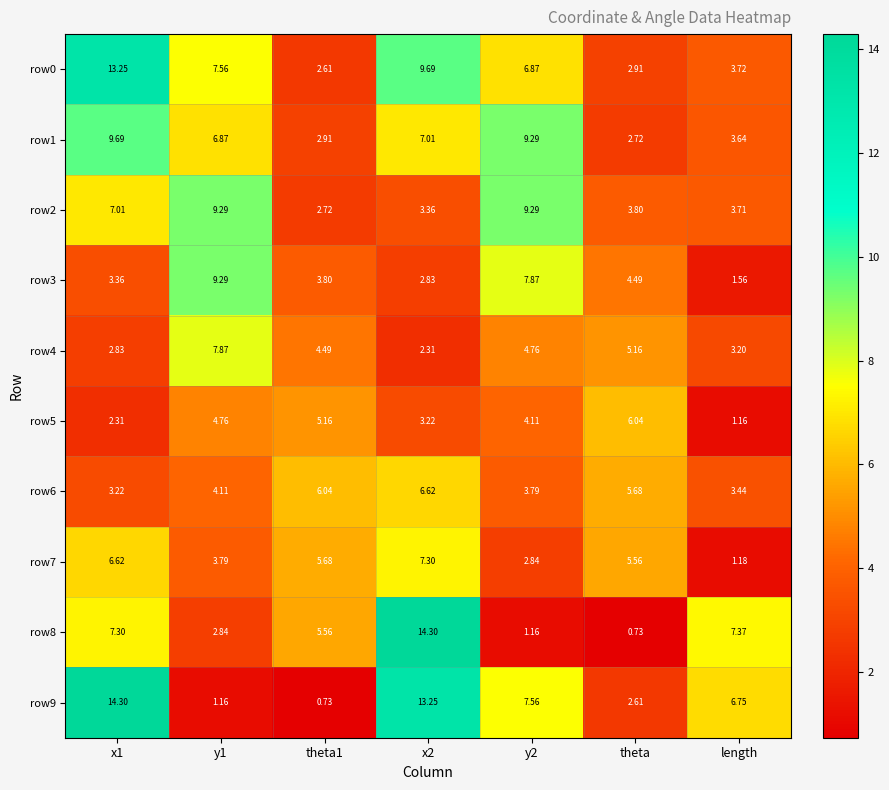

At which label is row9 closest to 7?

length